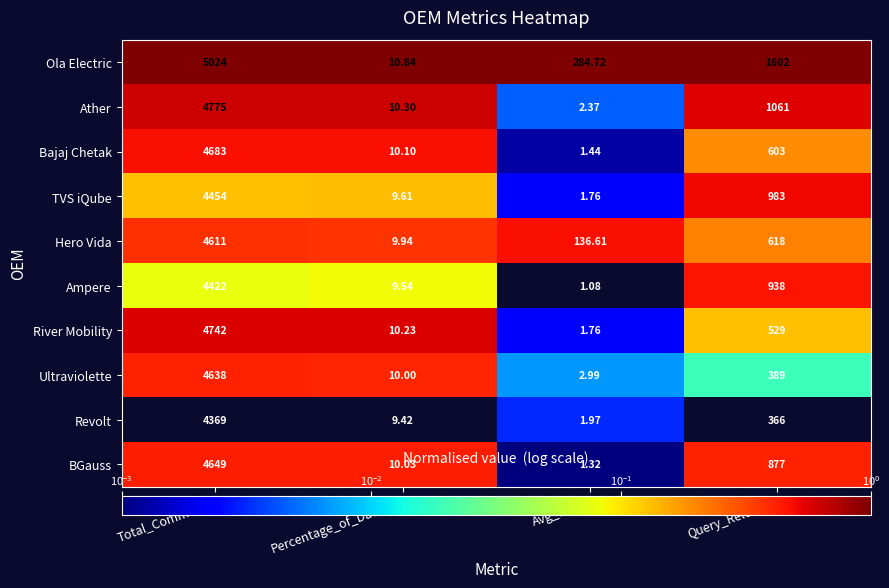

Which series has the widest spread of values?

Ola Electric